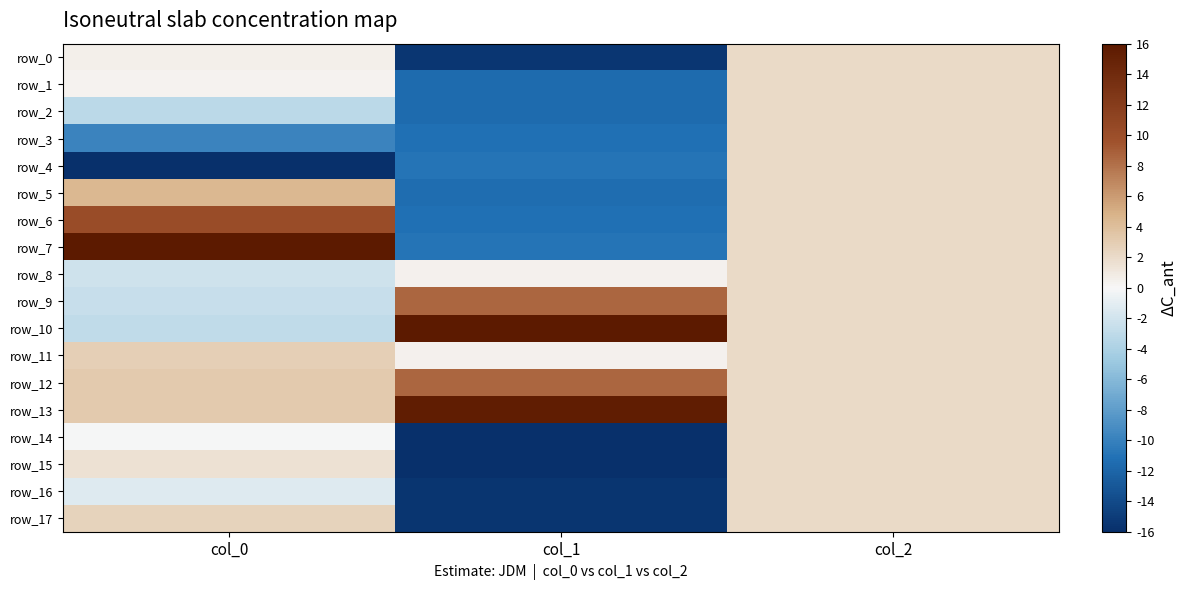

True or false: row_16 has a value of -1.3 at col_0.

True